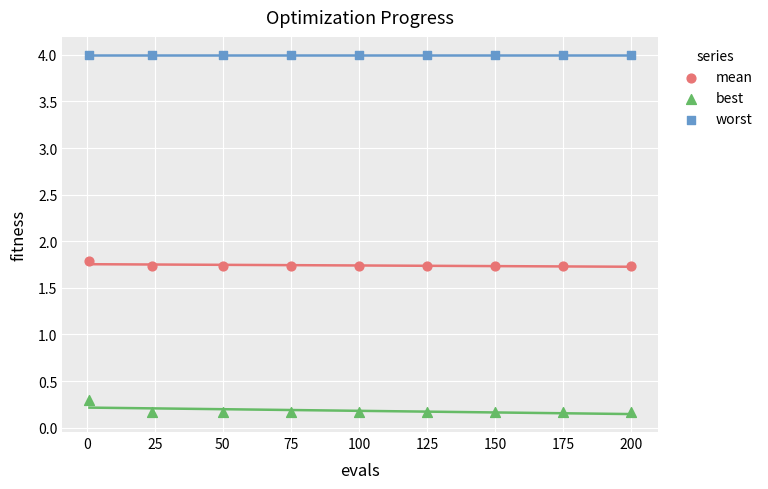

Across all series, what Y value is closest to 2?

1.8